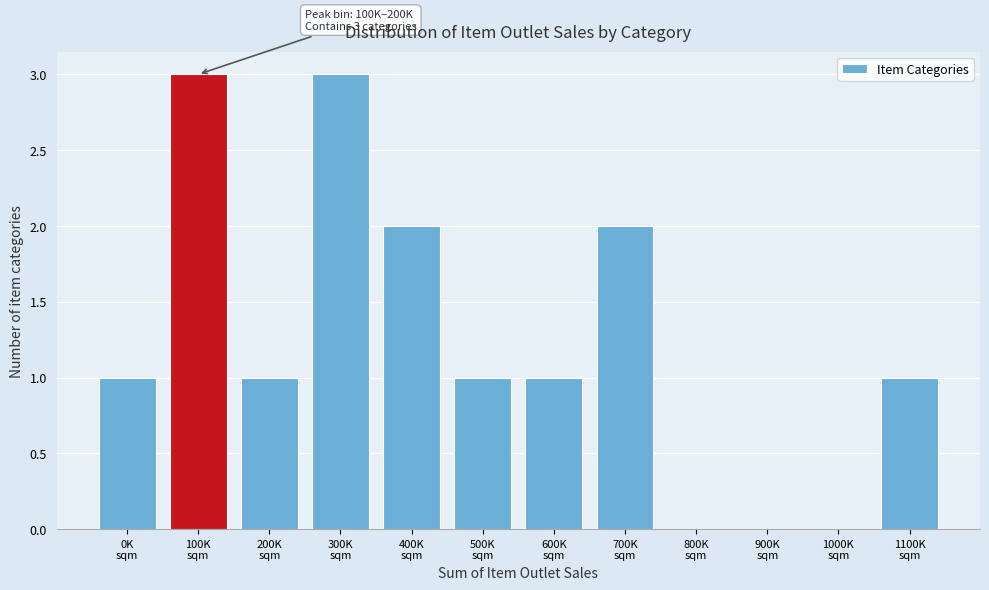

What is the maximum value shown in the chart?

3